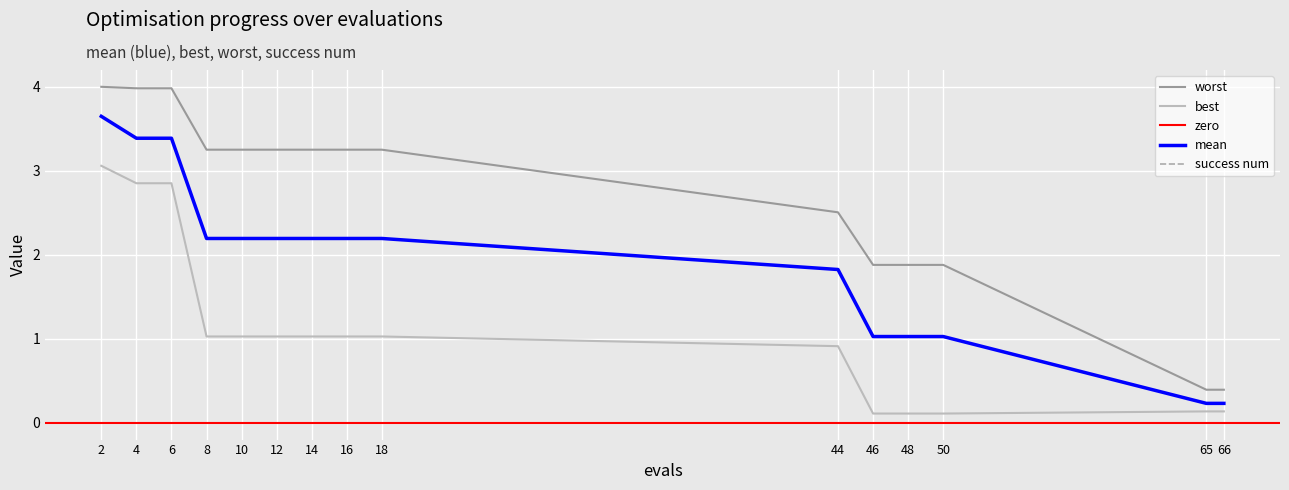

Reading left to right, list all the values displayed in this chart.

mean: 3.6	3.4	3.4	2.2	2.2	2.2	2.2	2.2	2.2	1.8	1.0	1.0	1.0	0.2	0.2
best: 3.1	2.9	2.9	1.0	1.0	1.0	1.0	1.0	1.0	0.9	0.1	0.1	0.1	0.1	0.1
worst: 4.0	4.0	4.0	3.3	3.3	3.3	3.3	3.3	3.3	2.5	1.9	1.9	1.9	0.4	0.4